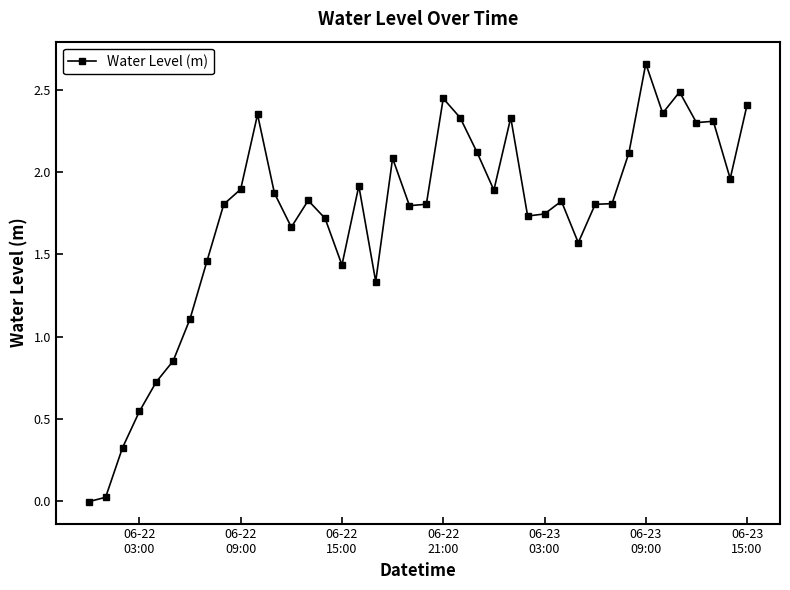

What is the difference between the maximum and second lowest values?

2.6